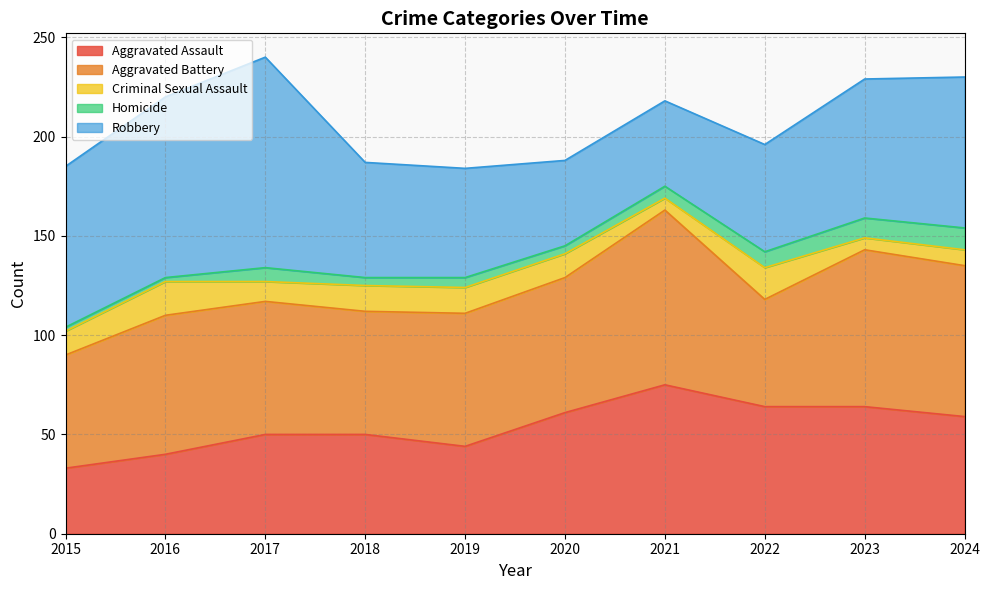

What is the difference between the second highest and minimum values in the Criminal Sexual Assault series?

10